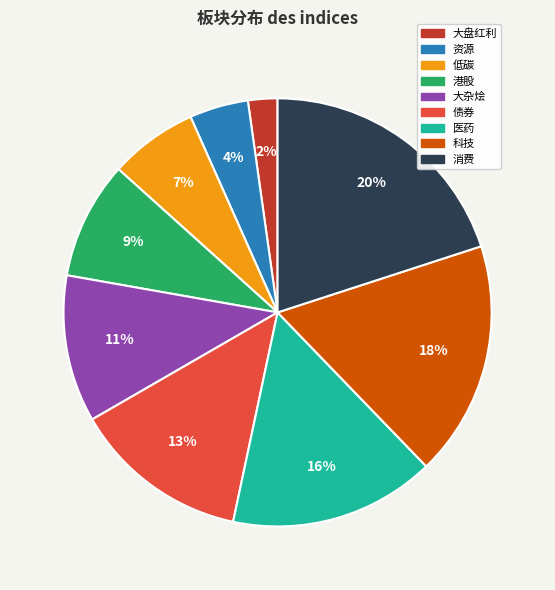

To the nearest percent, what percentage of the pie is 低碳?

7%